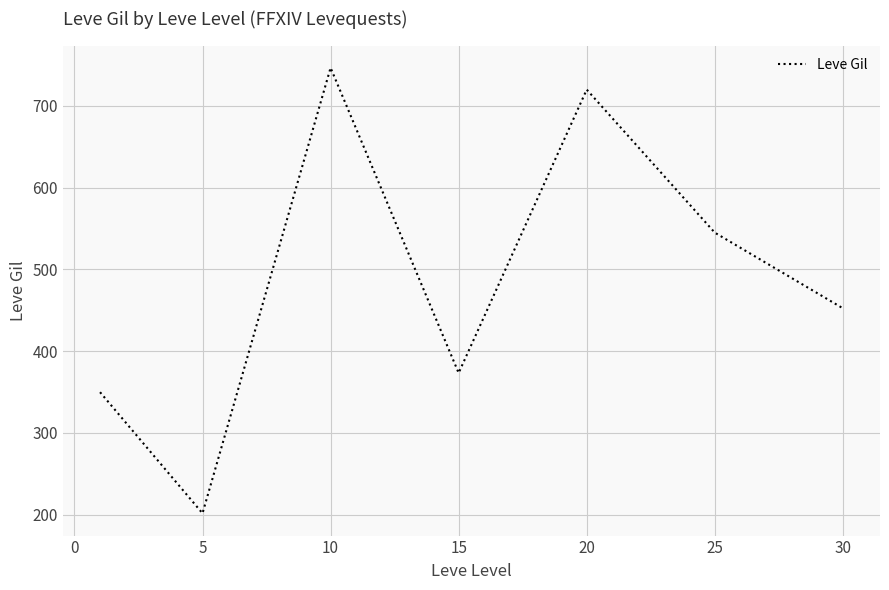

How many interior local valleys (lower than both neighbors) does the data have?

2